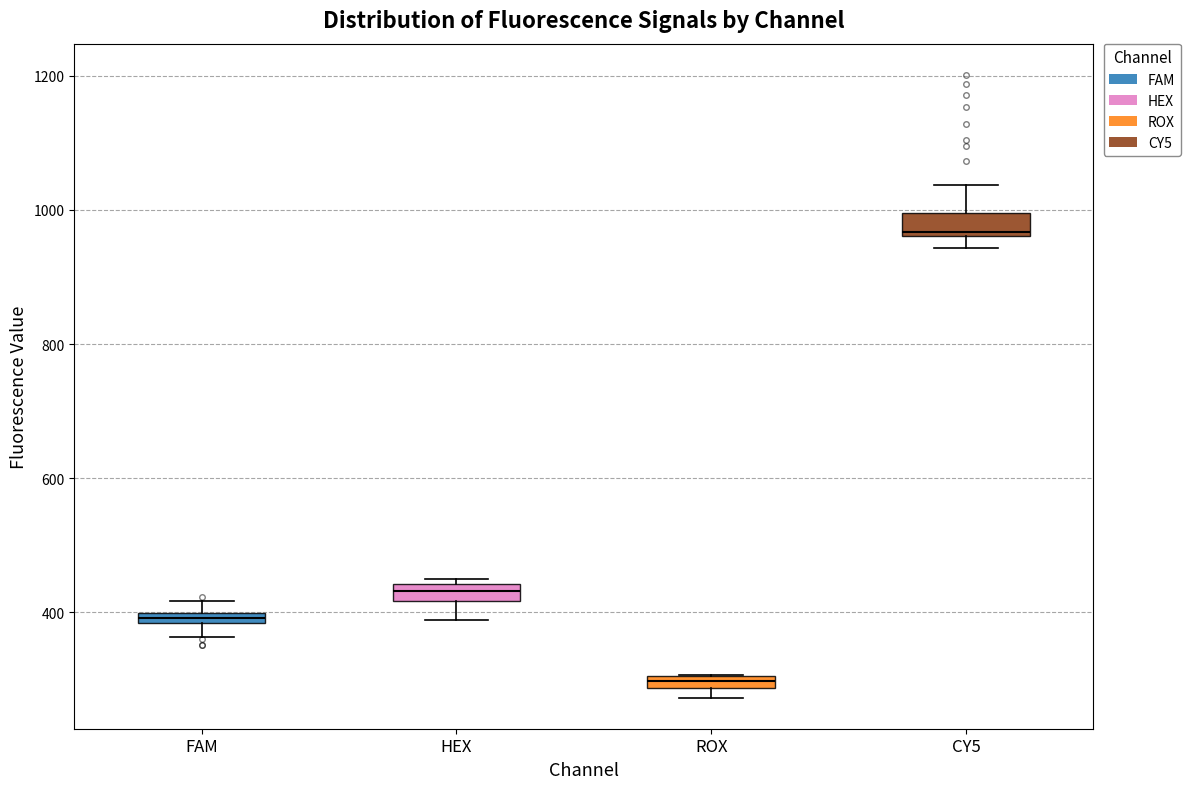

Where does the lower whisker of the box for FAM end on the y-axis? The values are not printed on the chart, so give them approximately, as read against the axis.

360